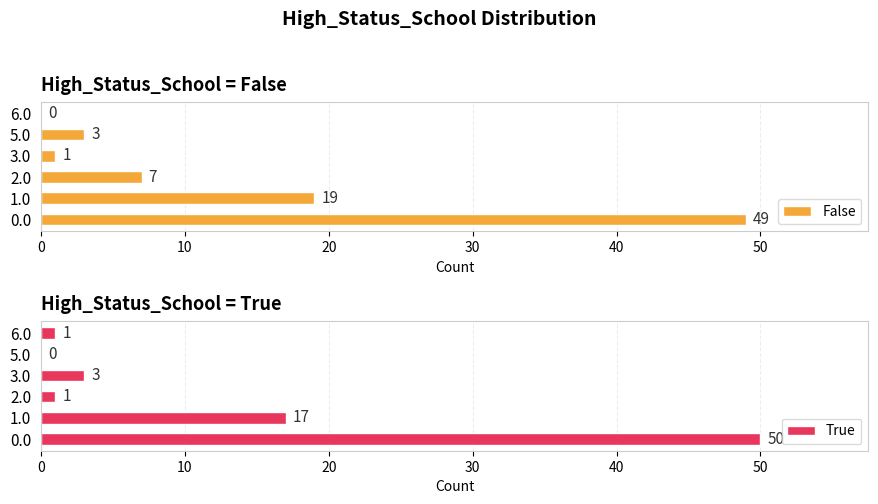

What is the highest value of the False series?

49